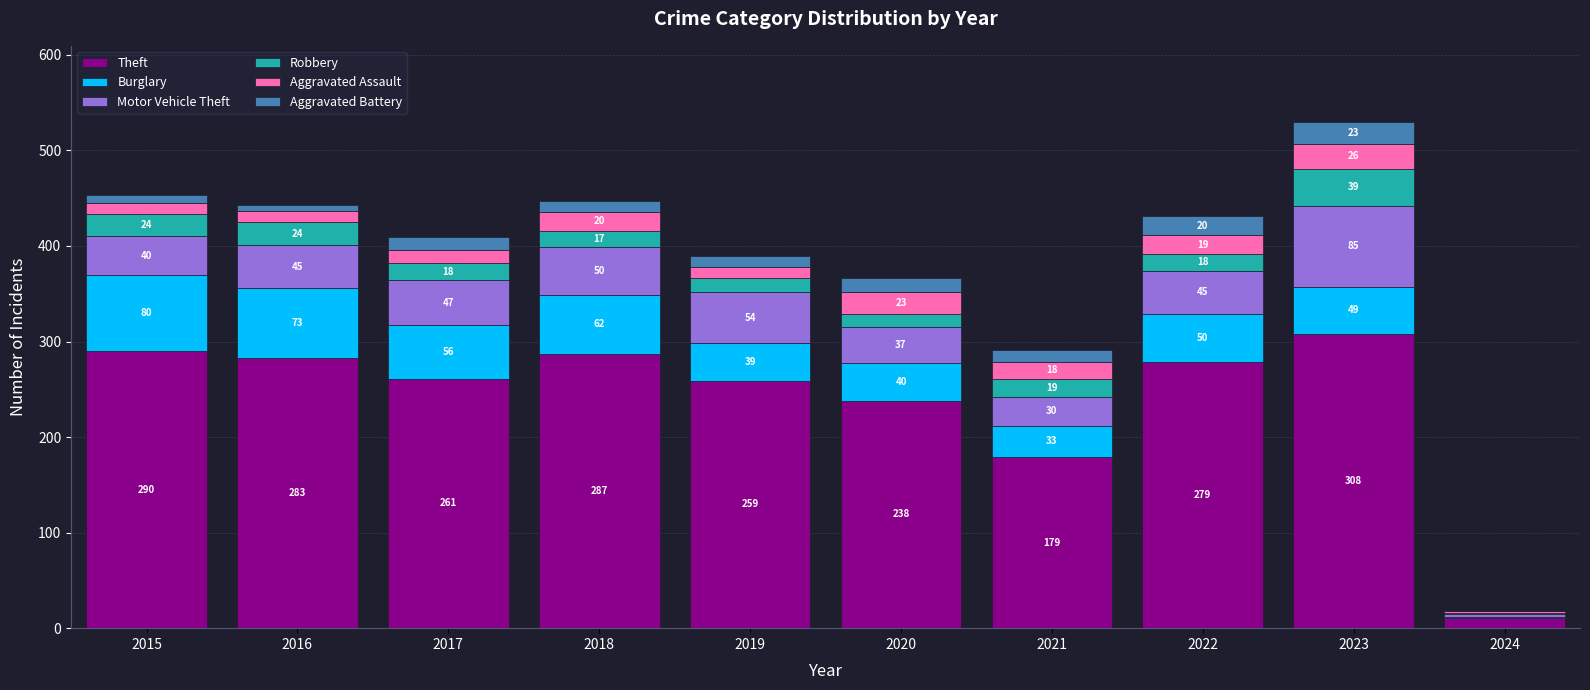

Read the Theft value at 2018, to the nearest 5.

285